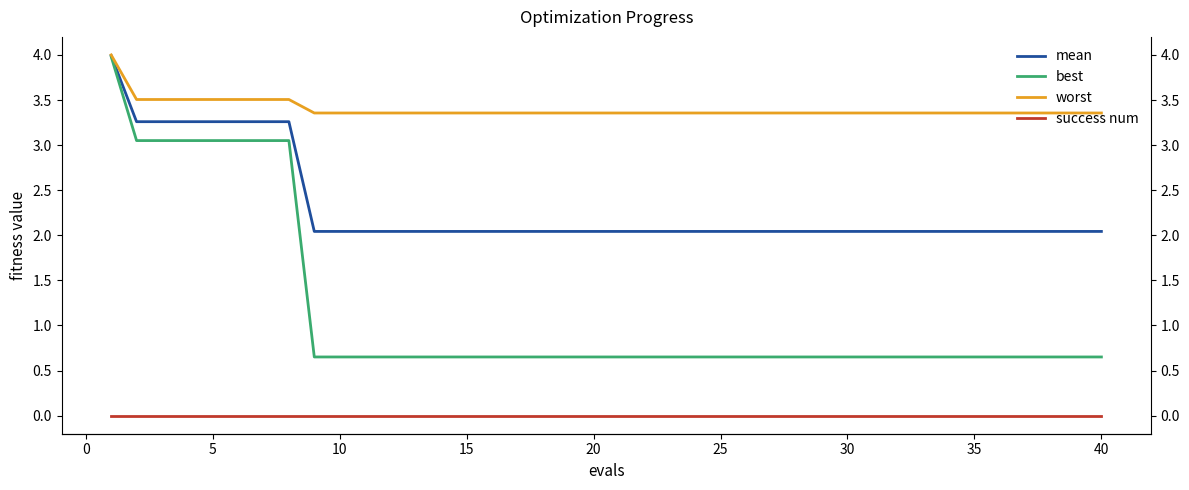

Which has a higher value, 21 or 27?

21